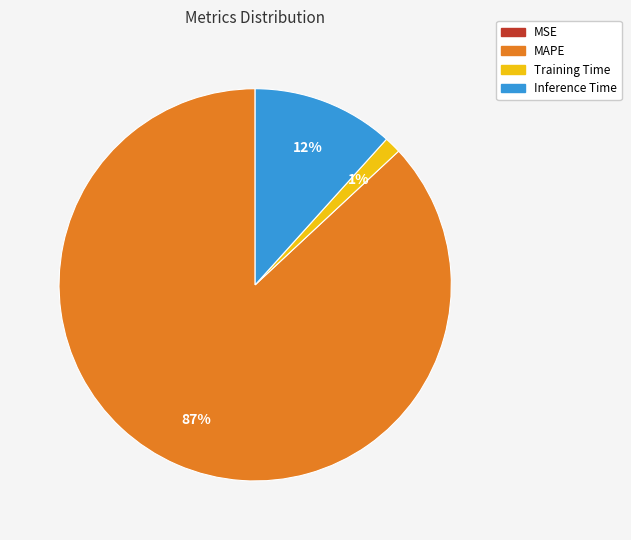

Does MAPE account for over 50% of the chart?

Yes